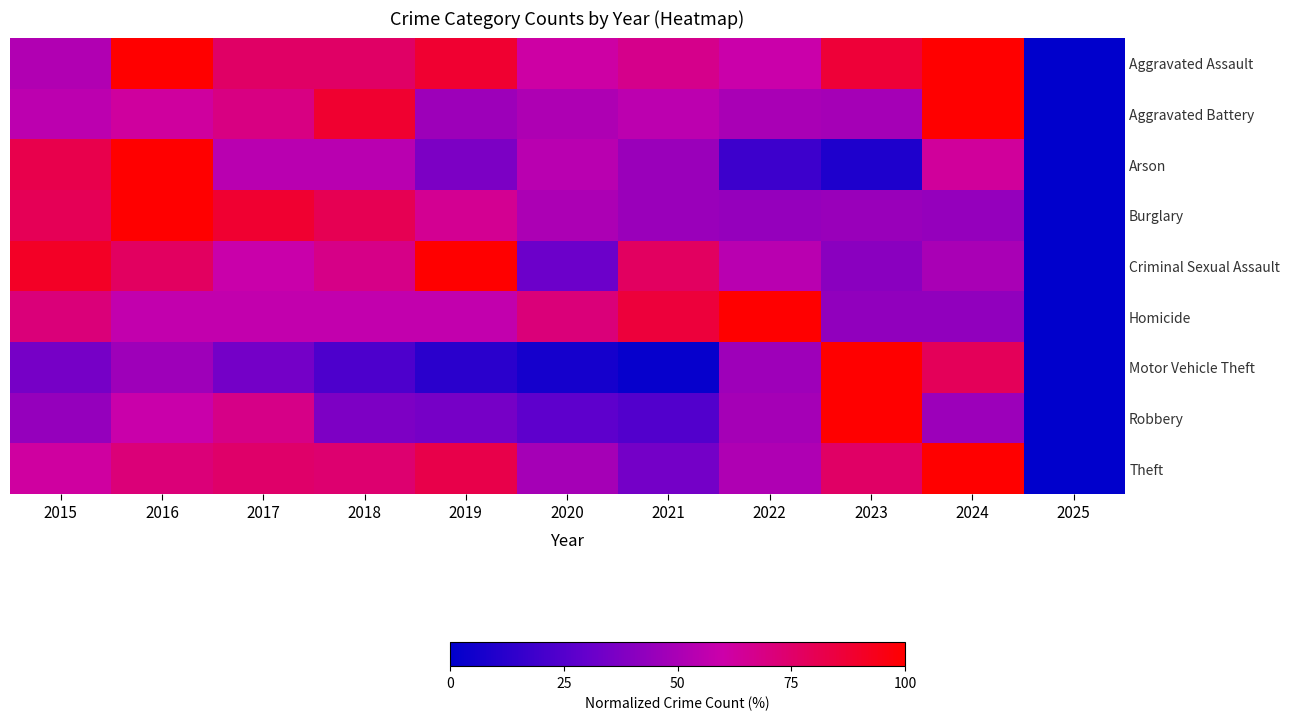

How many data points does each series have?

11